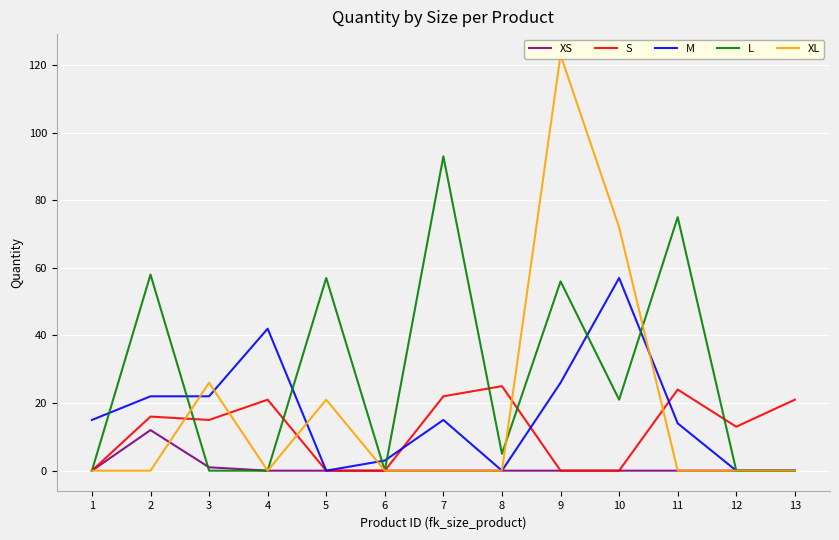

Rank the series at 13 from highest to lowest value.

S, XS, M, L, XL